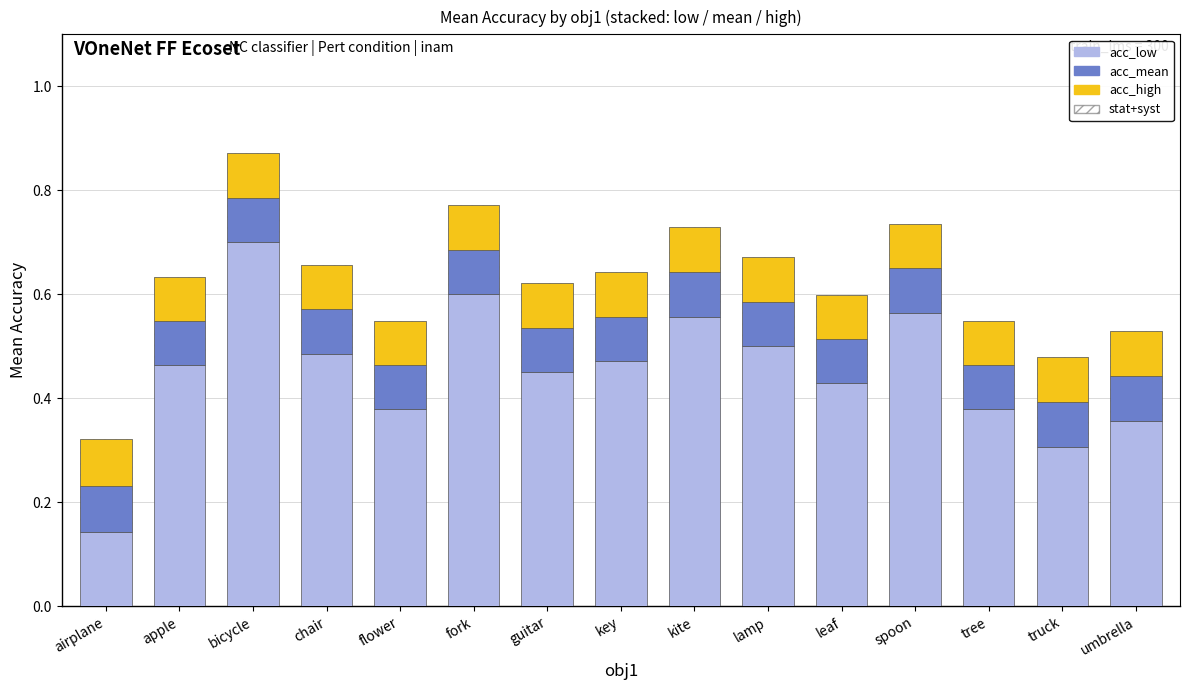

What is the label of the 14th bar from the right?

apple